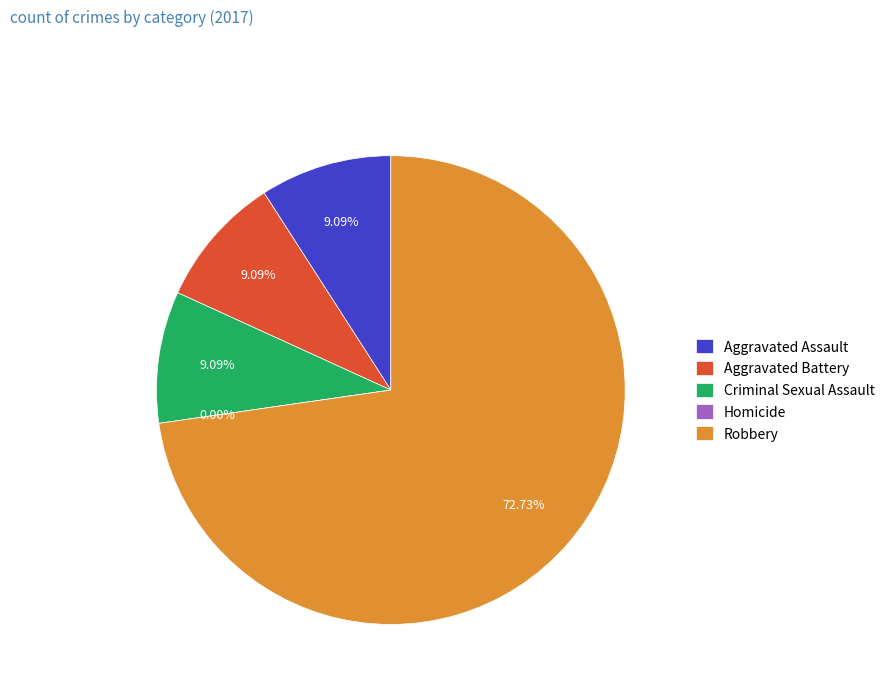

Rank the categories by value from highest to lowest.

Robbery, Aggravated Assault, Aggravated Battery, Criminal Sexual Assault, Homicide